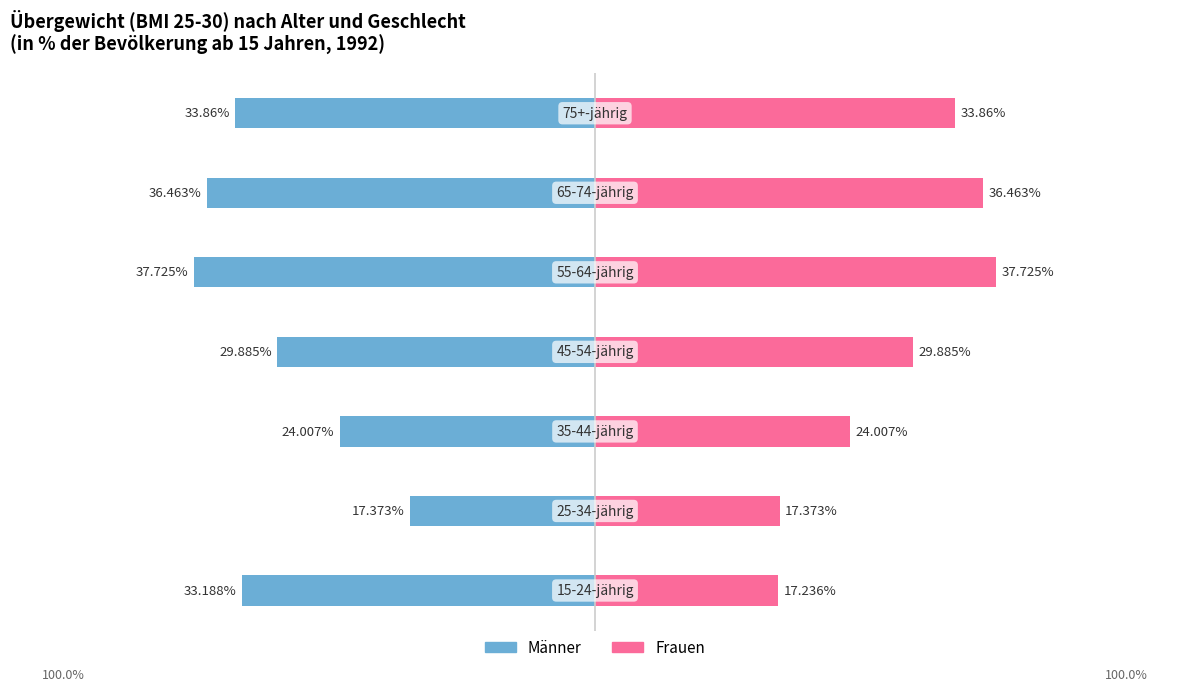

What is the average value of the Männer series?

-30.4